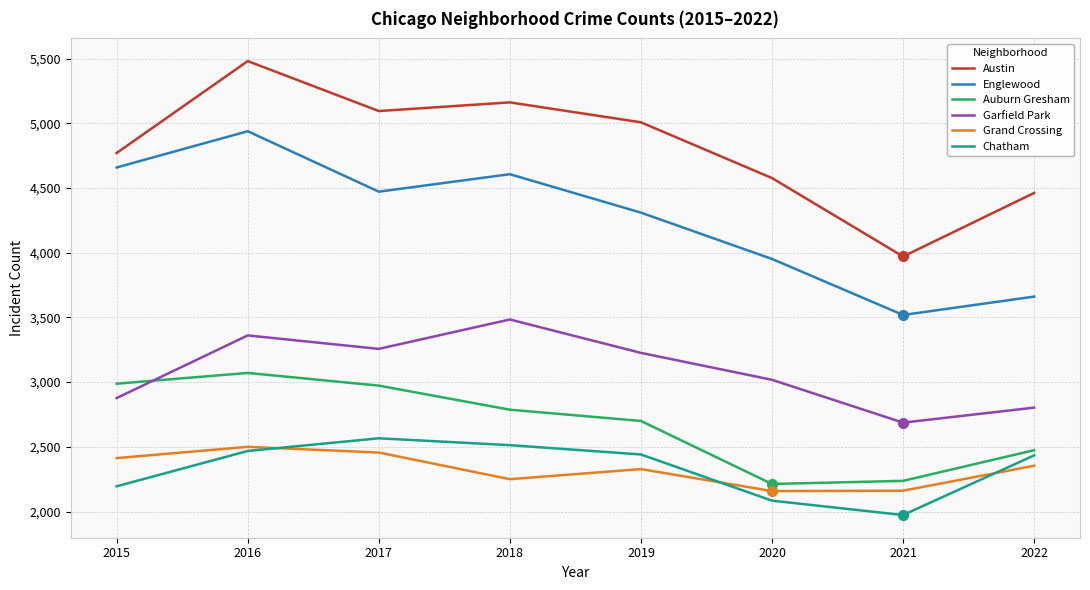

Is it true that Austin equals 3078 at 2018?

False